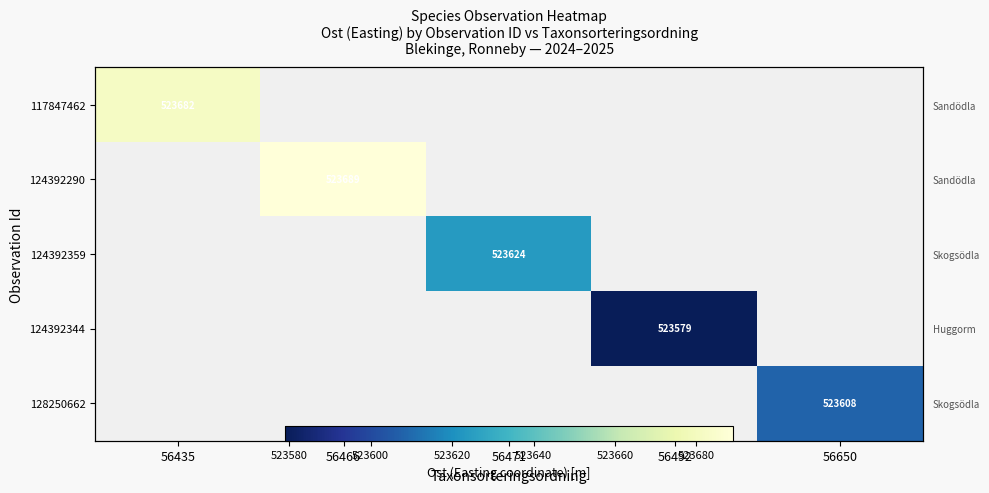

Rank the series at 56650 from highest to lowest value.

117847462, 124392290, 124392359, 124392344, 128250662